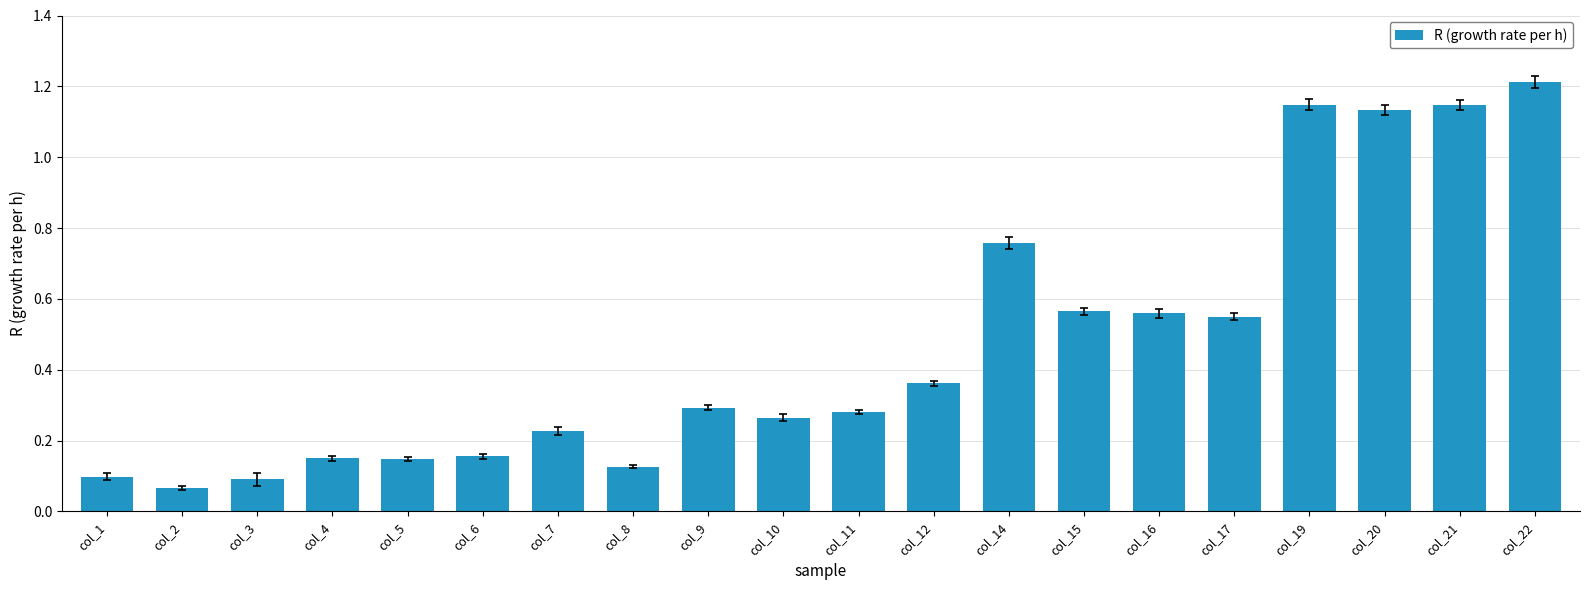

The chart shows a value of 2.0 at col_20. True or false?

False